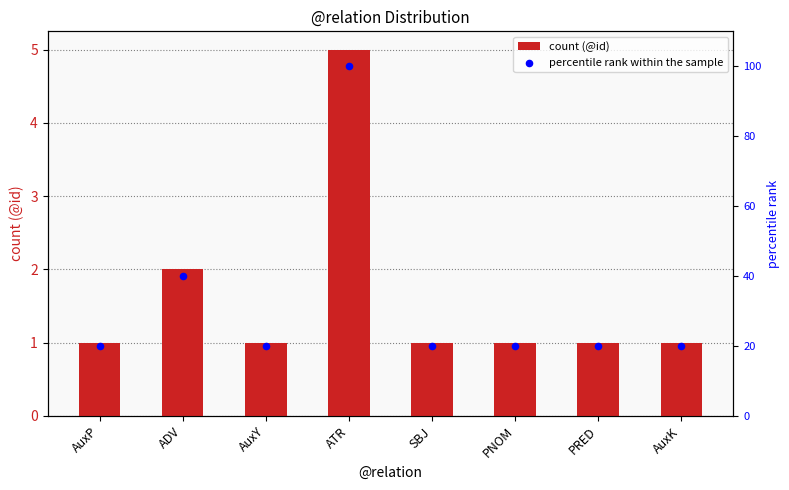

What are all the series names shown in the legend?

count (@id), percentile rank within the sample